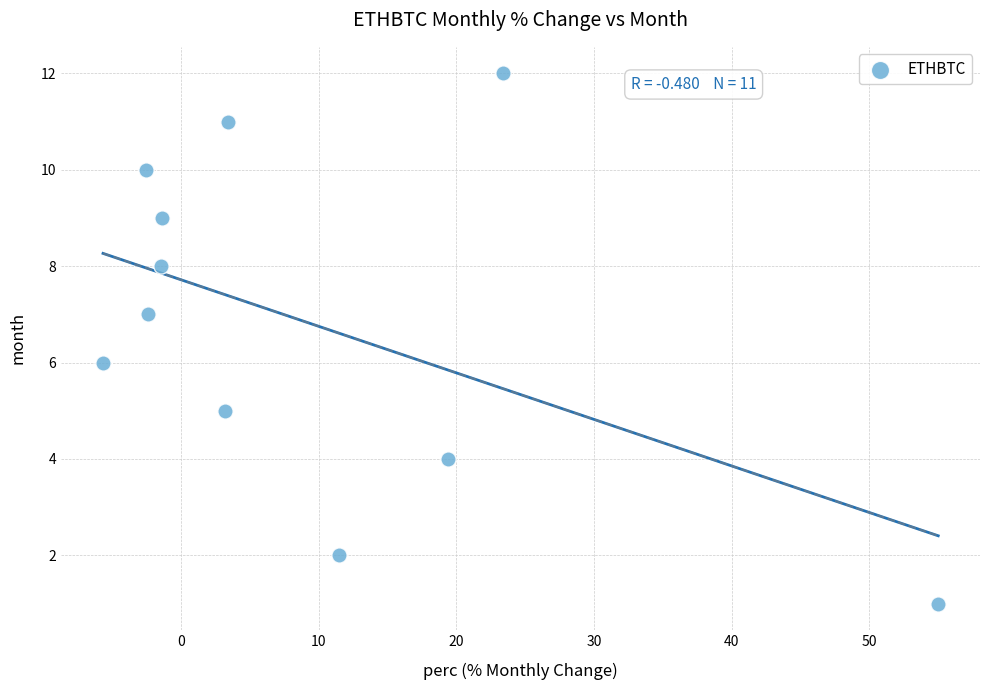

What is the average Y value?

7